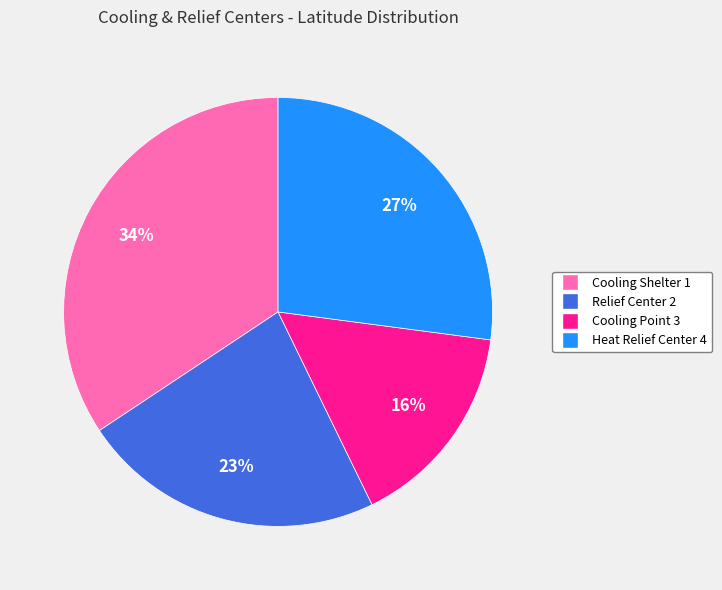

Do Cooling Point 3 and Relief Center 2 together represent more than half of the pie?

No